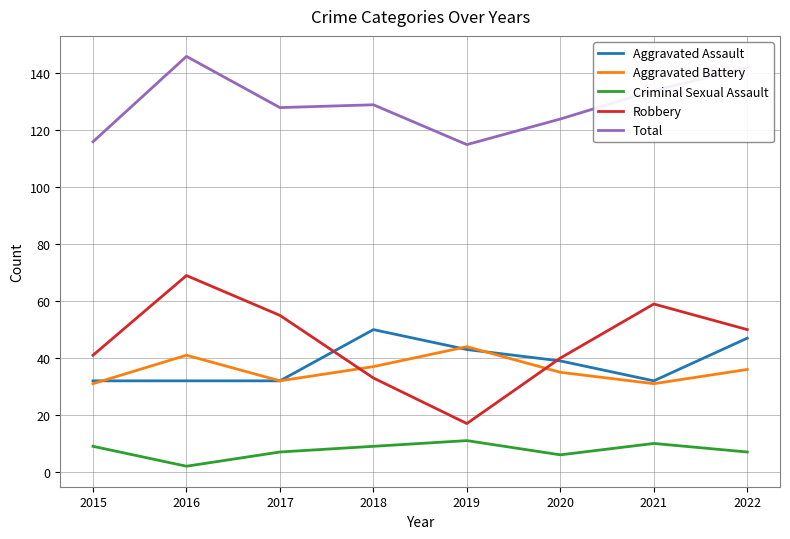

Reading left to right, what are all the values shown in this chart?

Aggravated Assault: 2015=32	2016=32	2017=32	2018=50	2019=43	2020=39	2021=32	2022=47
Aggravated Battery: 2015=31	2016=41	2017=32	2018=37	2019=44	2020=35	2021=31	2022=36
Criminal Sexual Assault: 2015=9	2016=2	2017=7	2018=9	2019=11	2020=6	2021=10	2022=7
Robbery: 2015=41	2016=69	2017=55	2018=33	2019=17	2020=40	2021=59	2022=50
Total: 2015=116	2016=146	2017=128	2018=129	2019=115	2020=124	2021=134	2022=142